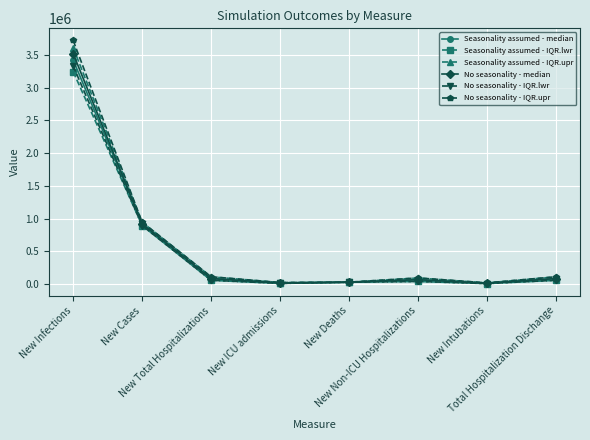

How many data points does each series have?

8